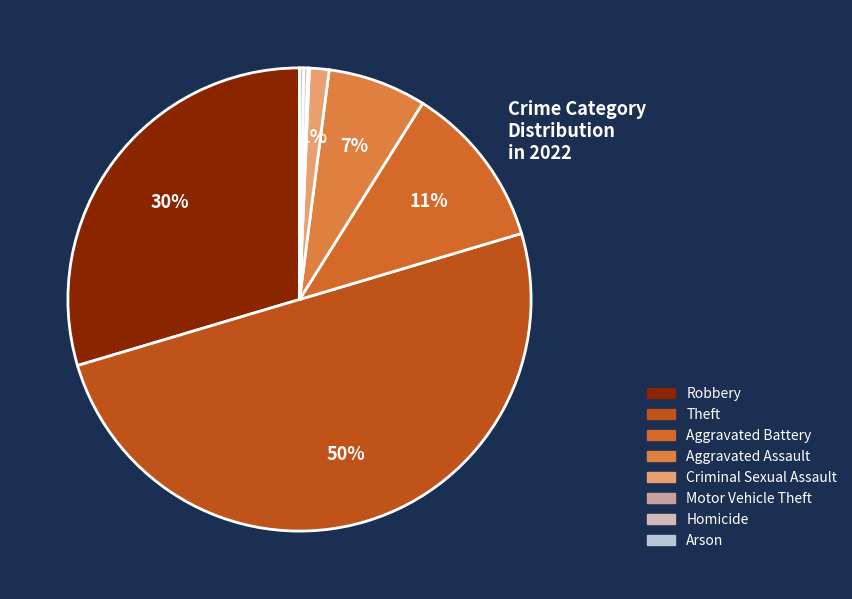

Rank the categories by value from highest to lowest.

Theft, Robbery, Aggravated Battery, Aggravated Assault, Criminal Sexual Assault, Homicide, Arson, Motor Vehicle Theft